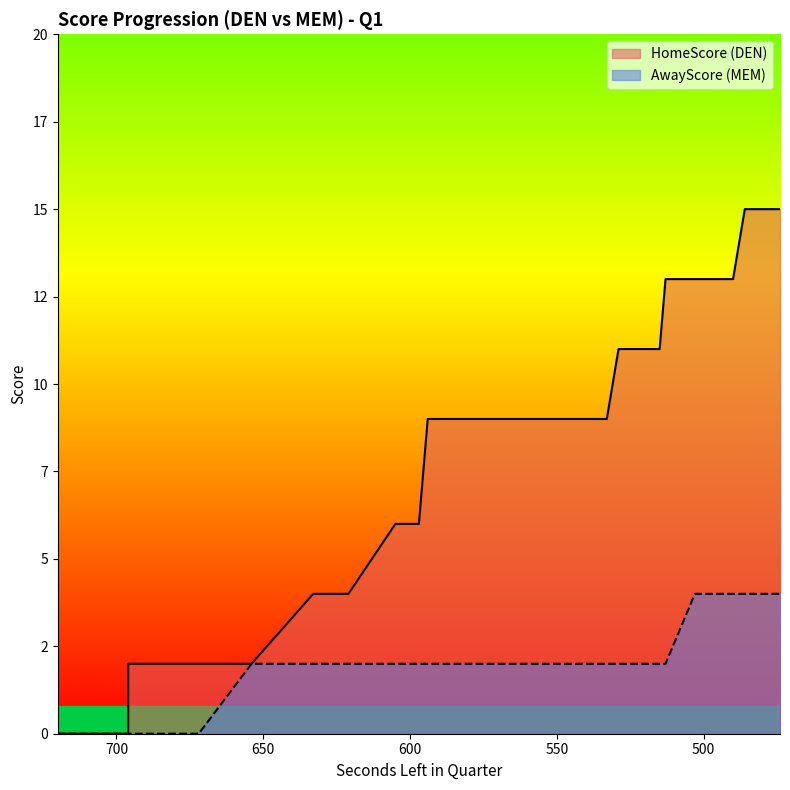

At which label does AwayScore reach its peak?

503